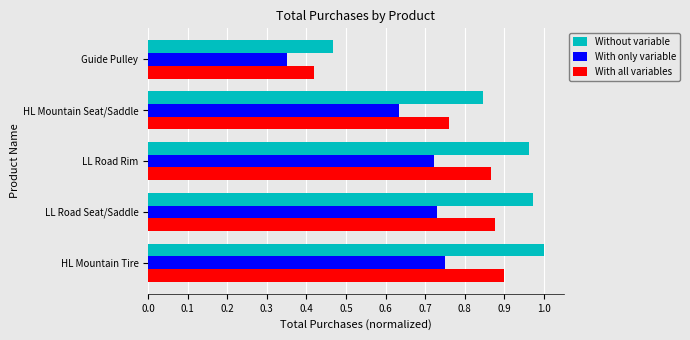

How many data points does each series have?

5